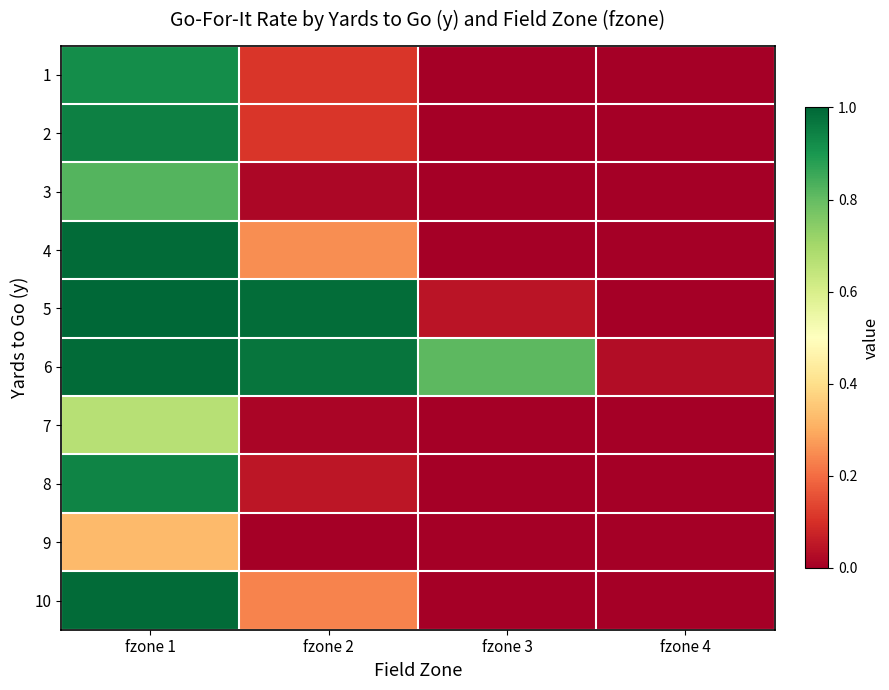

At fzone 1, list the series in order from largest to smallest.

5, 10, 6, 4, 2, 8, 1, 3, 7, 9